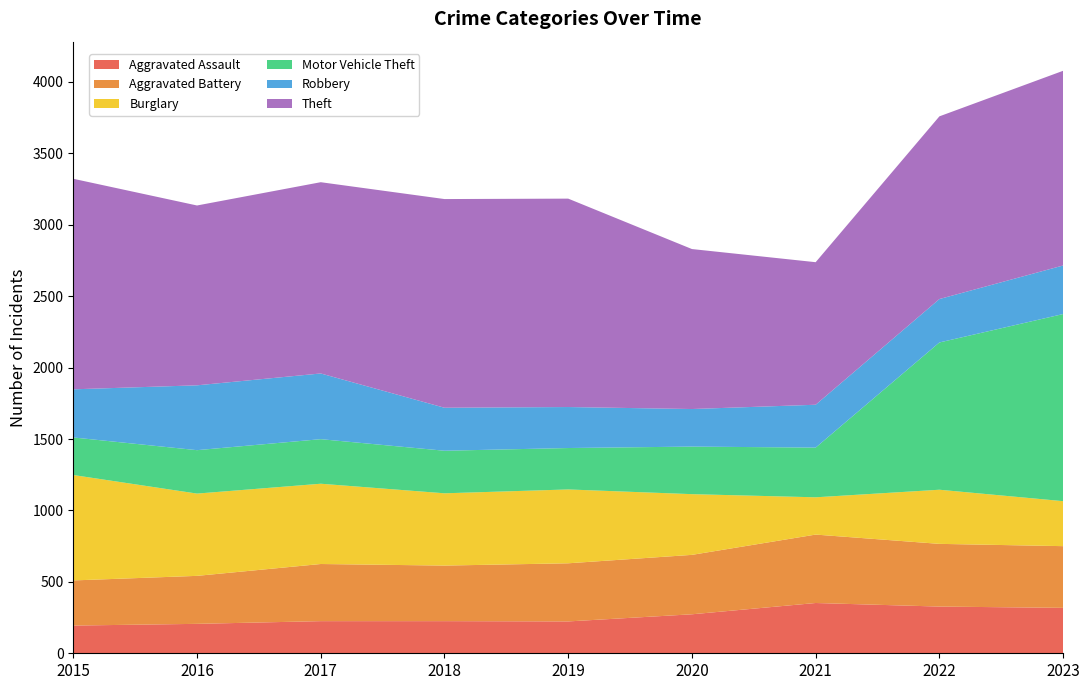

Reading left to right, list all the values displayed in this chart.

Aggravated Assault: 194	206	225	225	223	273	352	327	318
Aggravated Battery: 316	336	400	389	407	416	479	439	432
Burglary: 738	576	562	506	517	425	261	379	315
Motor Vehicle Theft: 263	304	312	298	290	333	348	1031	1310
Robbery: 337	454	460	301	287	263	300	304	340
Theft: 1474	1259	1339	1461	1459	1120	998	1279	1363